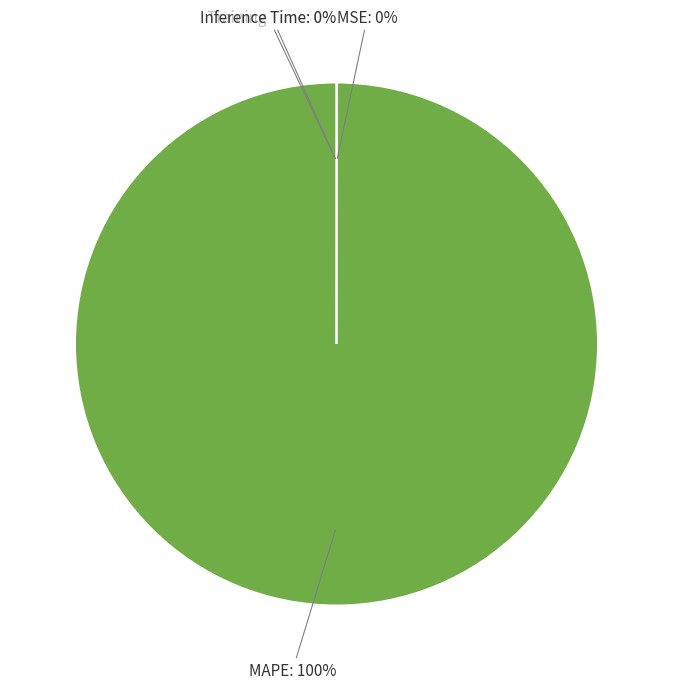

To the nearest percent, what is the difference between the largest and smallest slice percentages?

100%